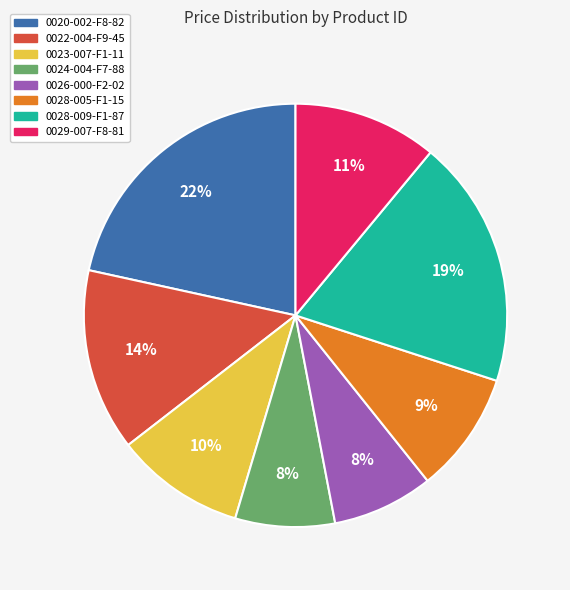

Approximately how many times larger is the value at 0026-000-F2-02 compared to 0023-007-F1-11?

0.8